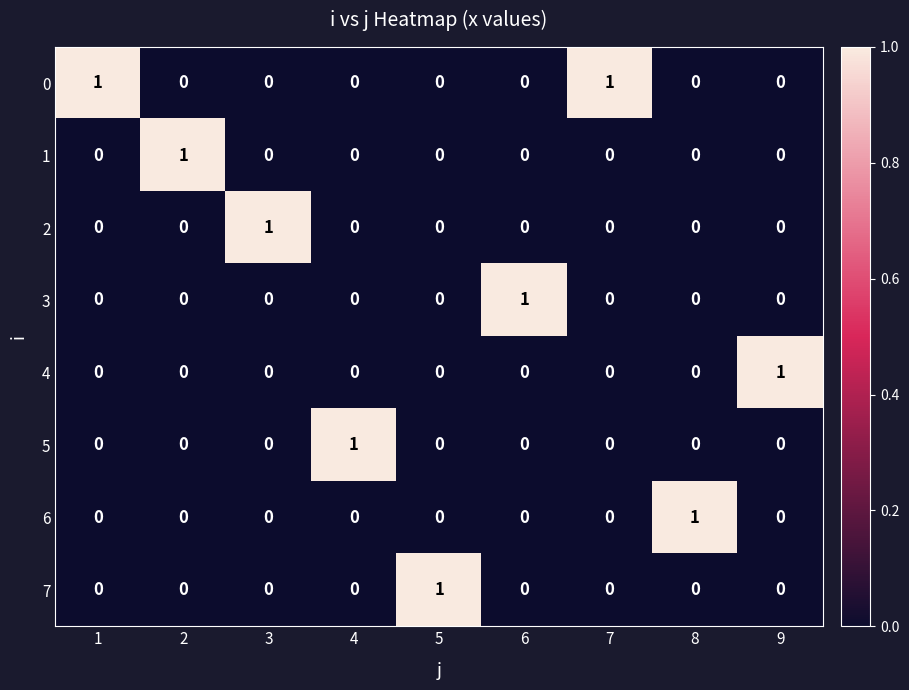

Count the 3 values in the range 0 to 1.

9